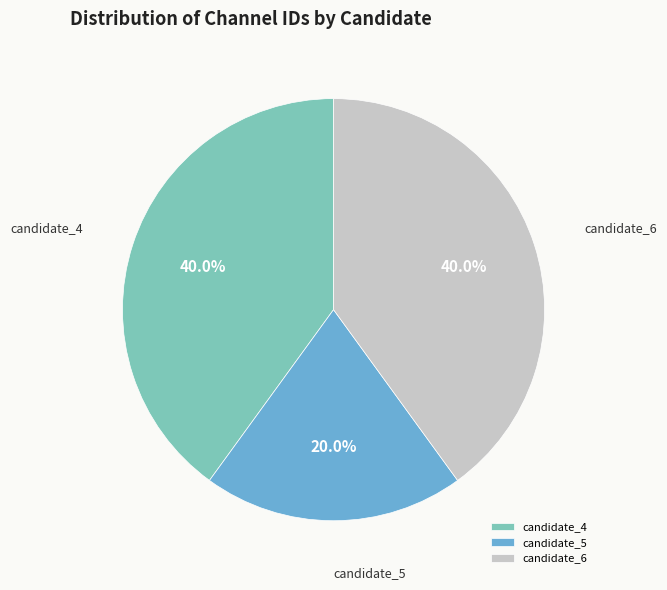

Is there a majority slice in this chart?

No